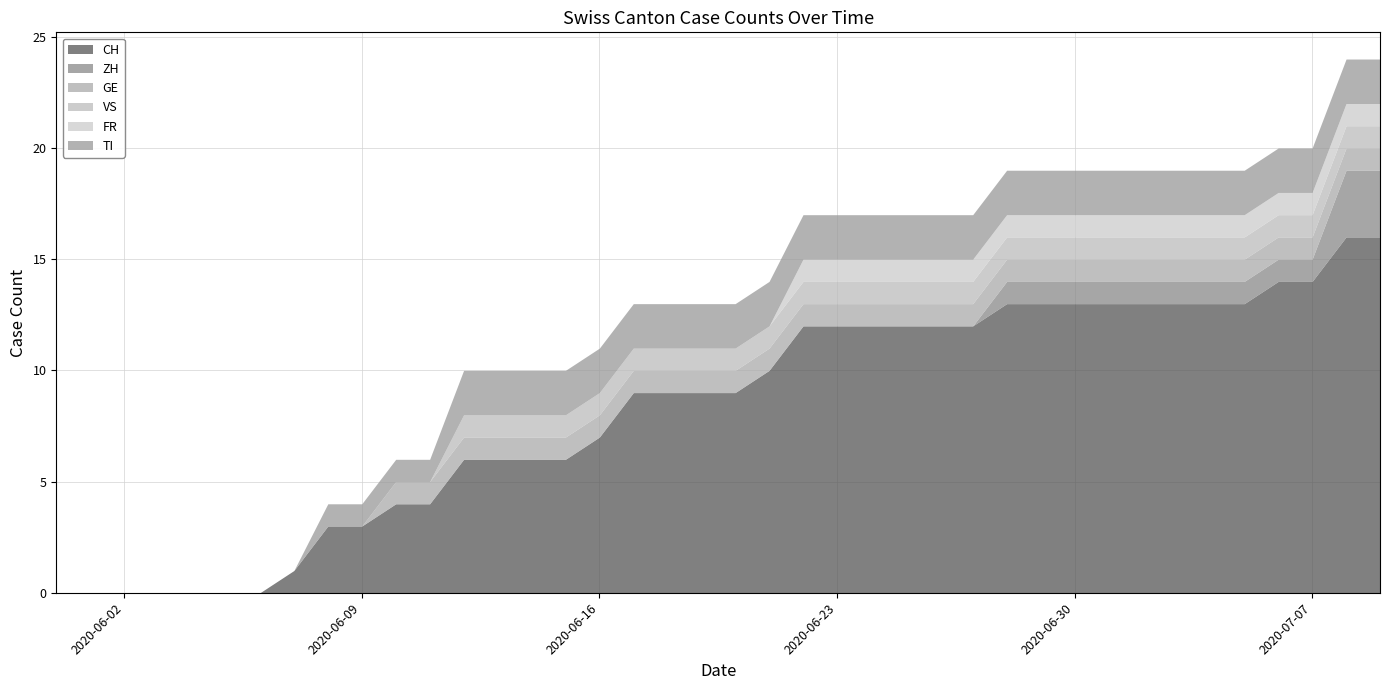

At which label does TI reach its minimum?

2020-05-31